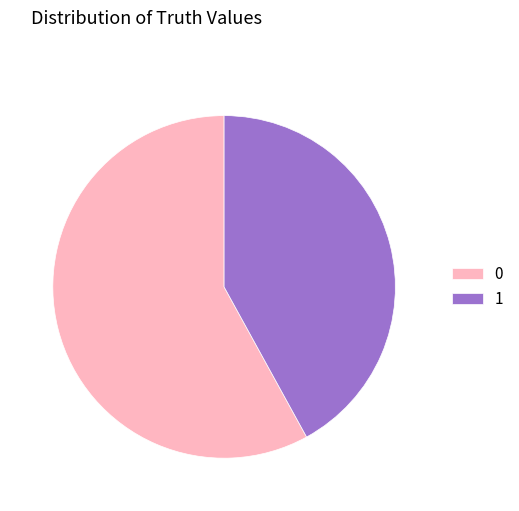

Combined, do 1 and 0 account for over 50%?

Yes